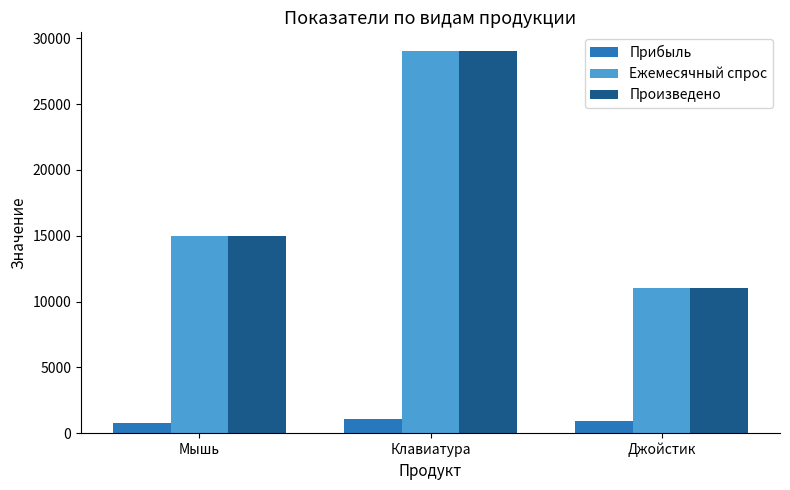

What is the difference between the maximum and minimum values in the Прибыль series?

300.0